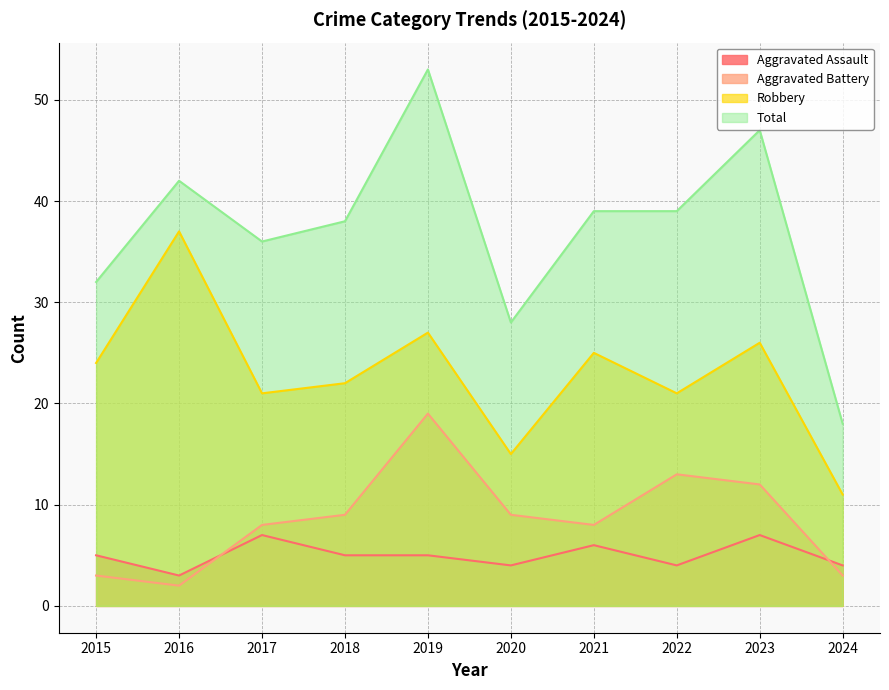

Which has a higher value, 2020 or 2021?

2021